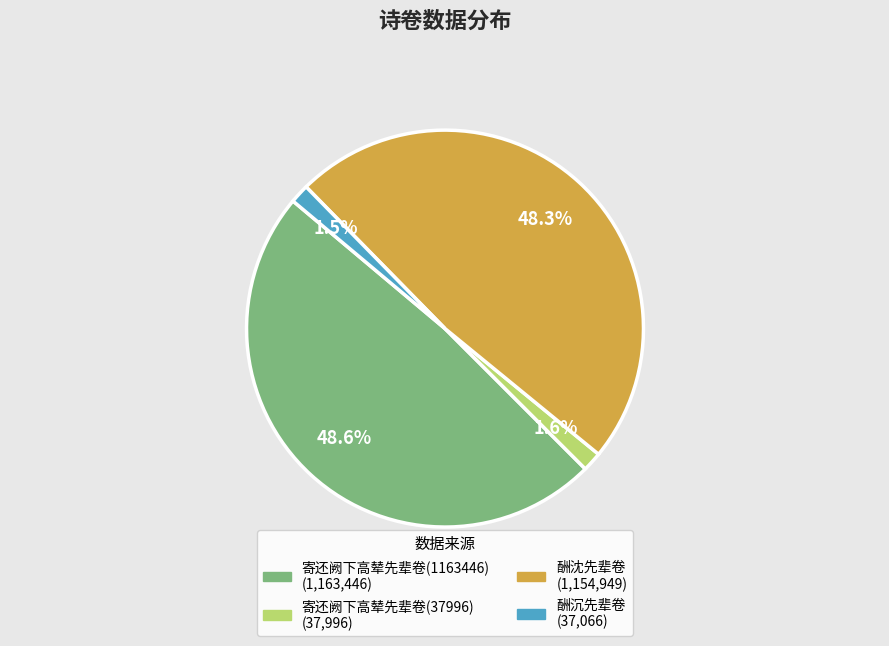

Does any single category account for the majority?

No